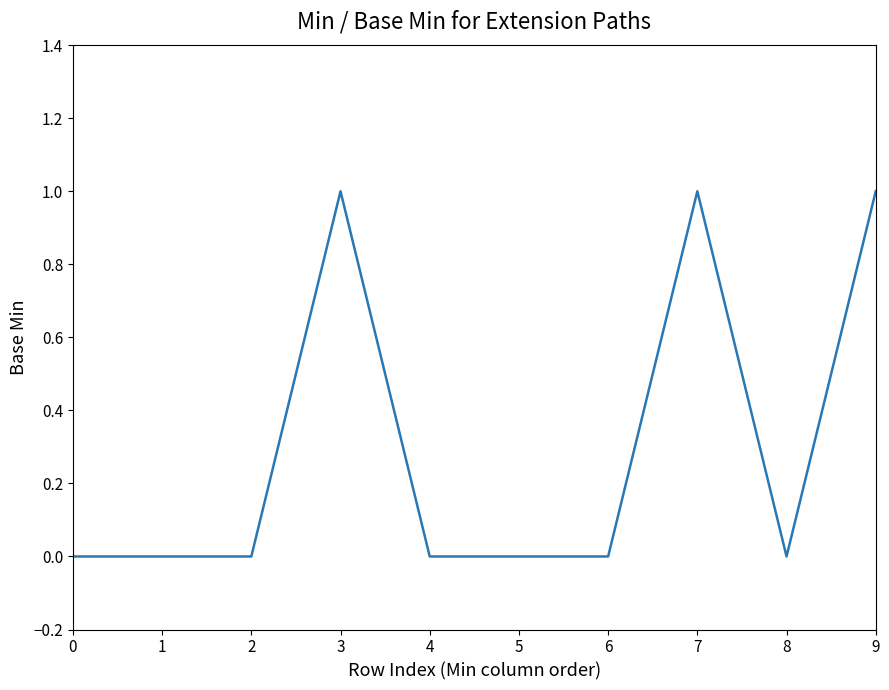

What is the sum of all values?

3